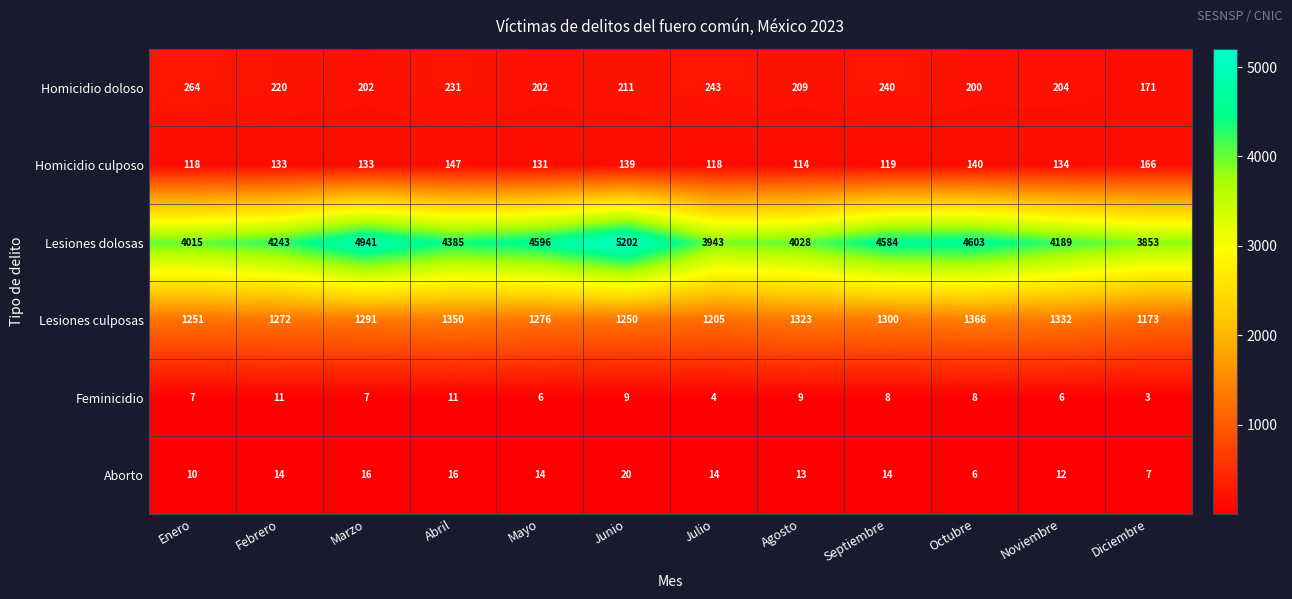

Rank the series at Febrero from highest to lowest value.

Lesiones dolosas, Lesiones culposas, Homicidio doloso, Homicidio culposo, Aborto, Feminicidio